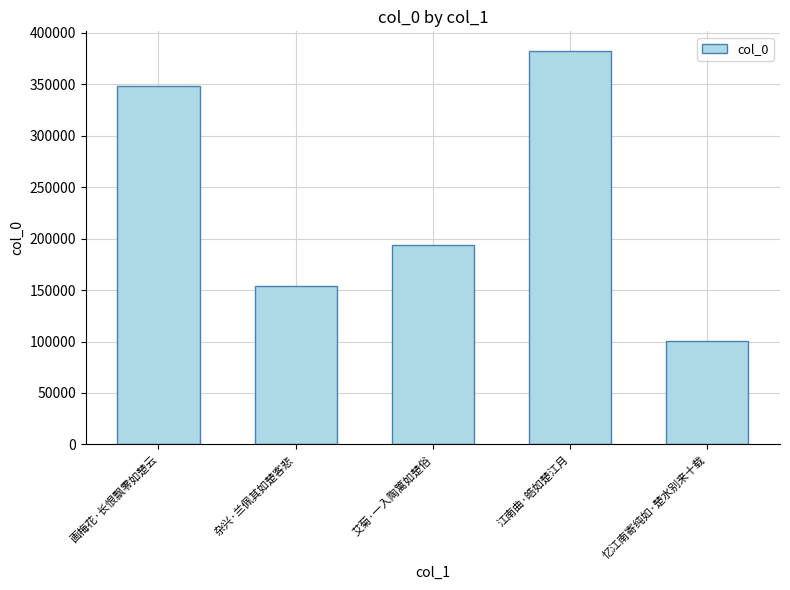

How many categories are shown in the chart?

5